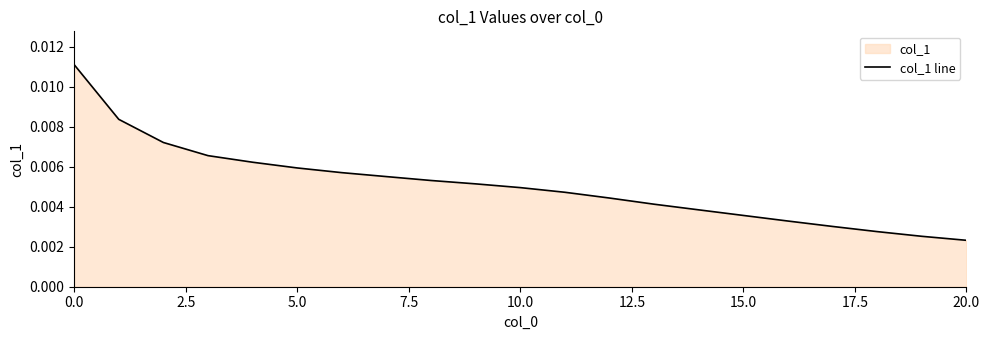

Does the chart display data point markers on the line(s)?

No